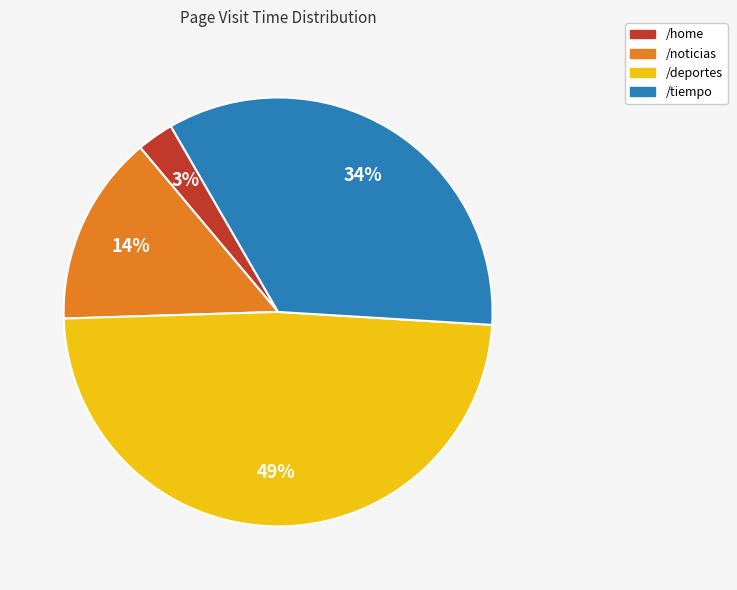

Does /home account for over 50% of the chart?

No